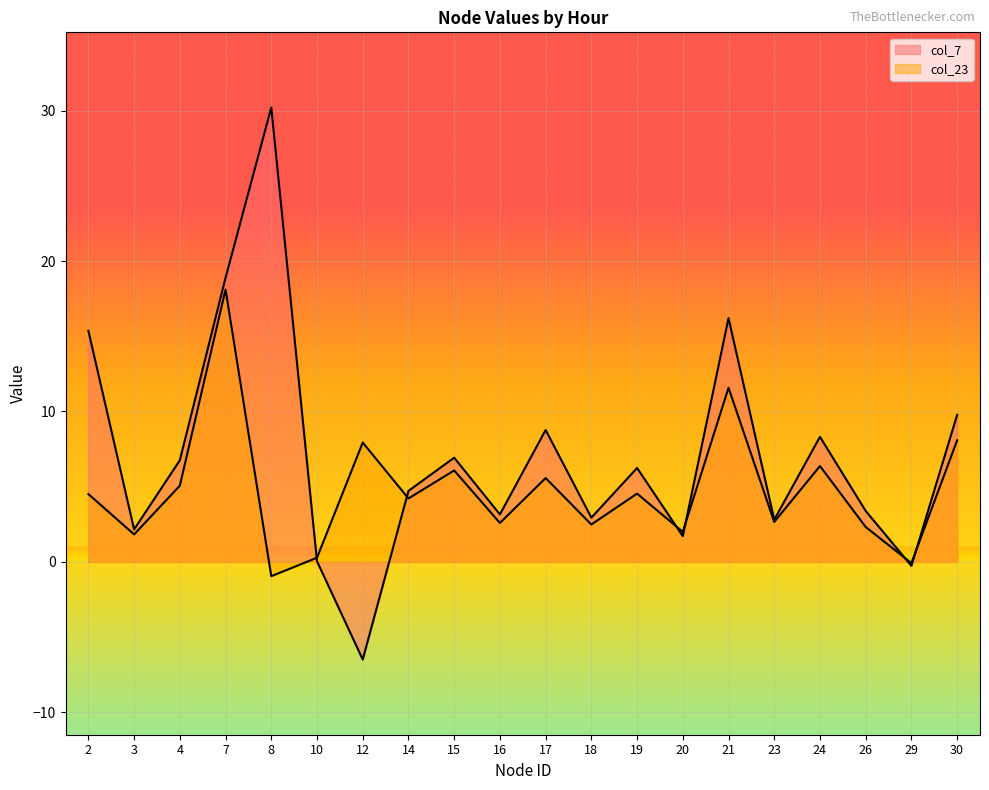

At 24, list the series in order from smallest to largest.

col_23, col_7